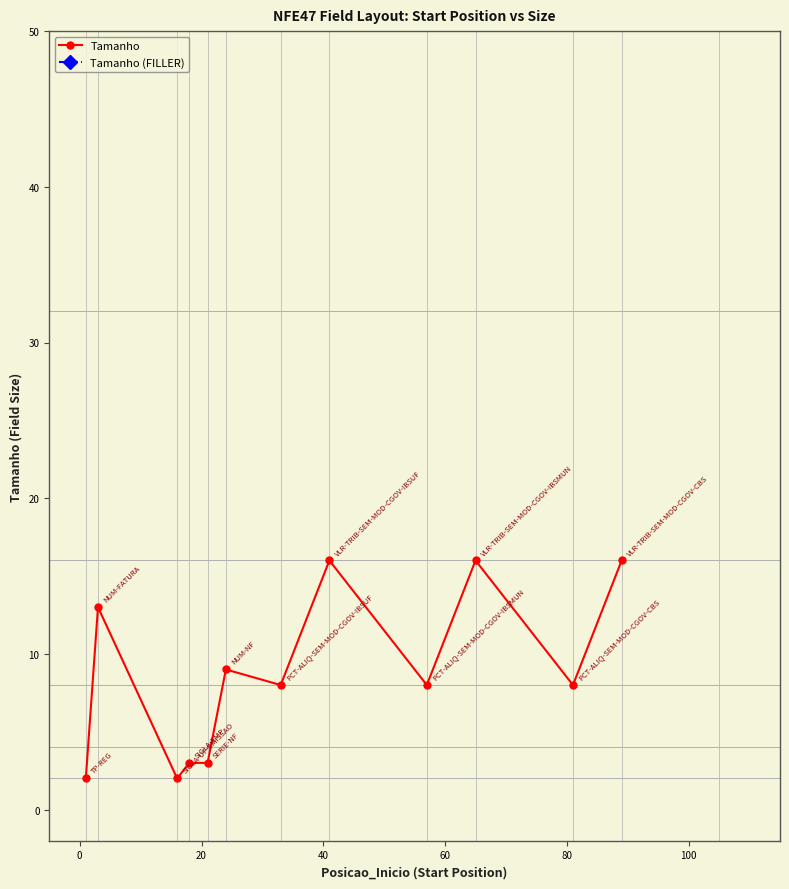

What is the smallest value displayed?

2